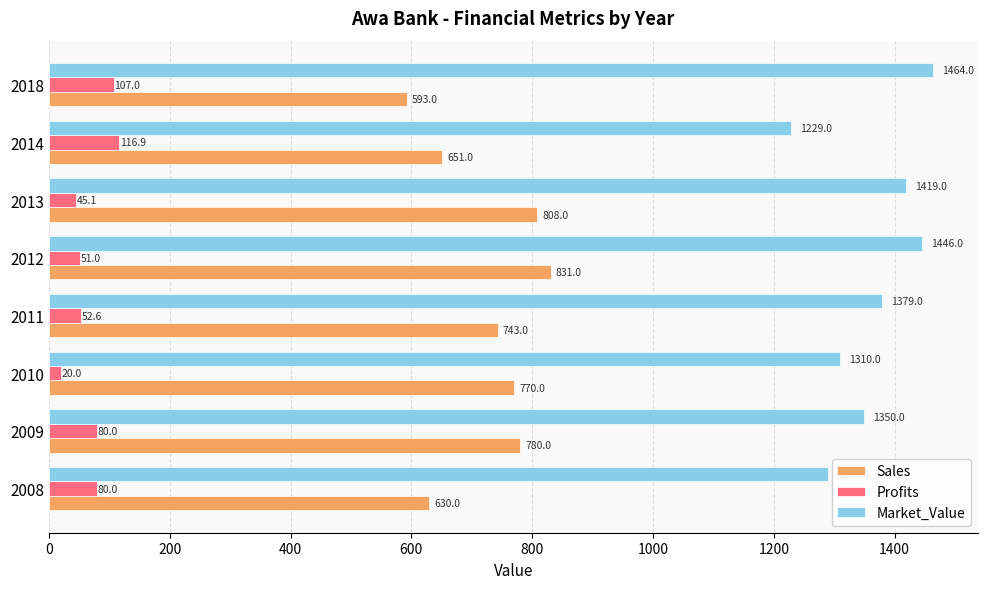

What is the average value of the Sales series?

725.8